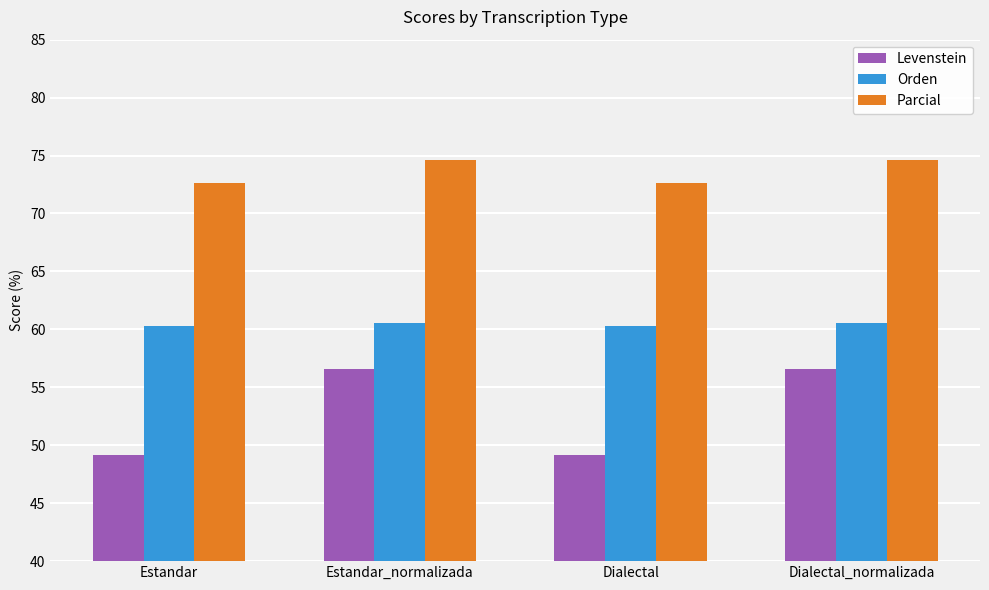

Rank the series at Estandar from highest to lowest value.

Parcial, Orden, Levenstein